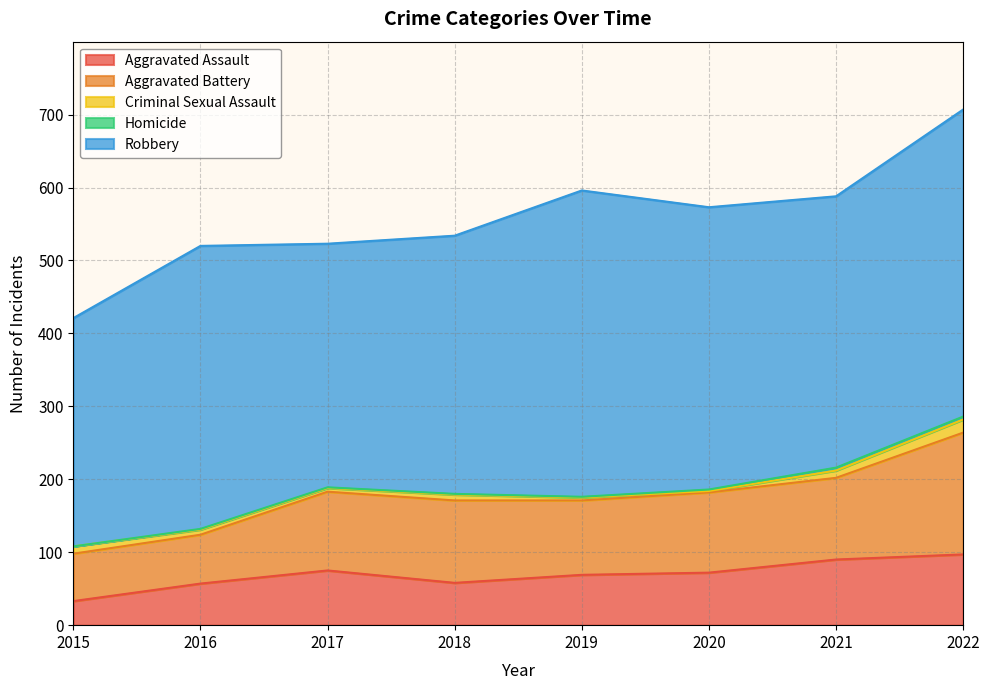

Between 2016 and 2019, which series saw the biggest shift?

Aggravated Battery